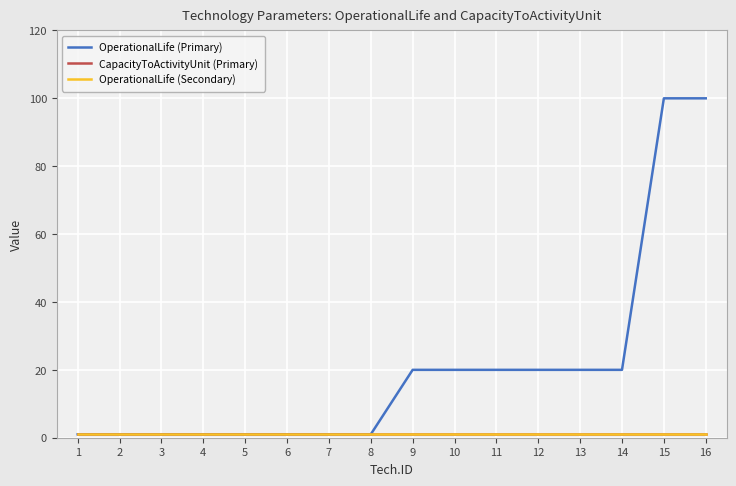

Which series has the largest total across all categories?

OperationalLife (Primary)